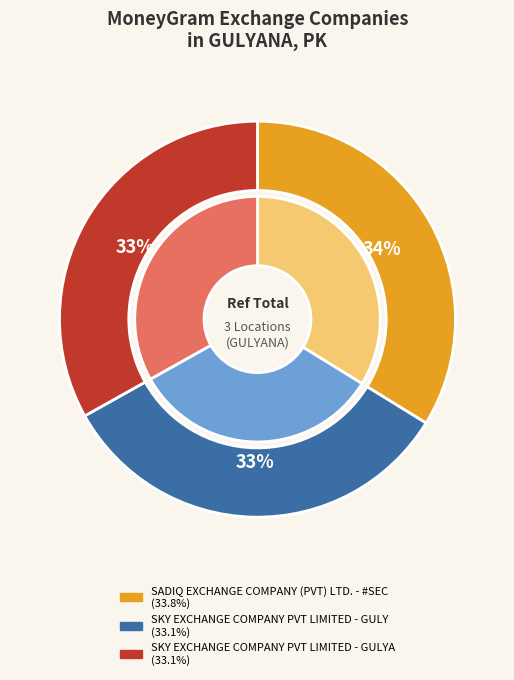

How many slices are in this pie chart?

3